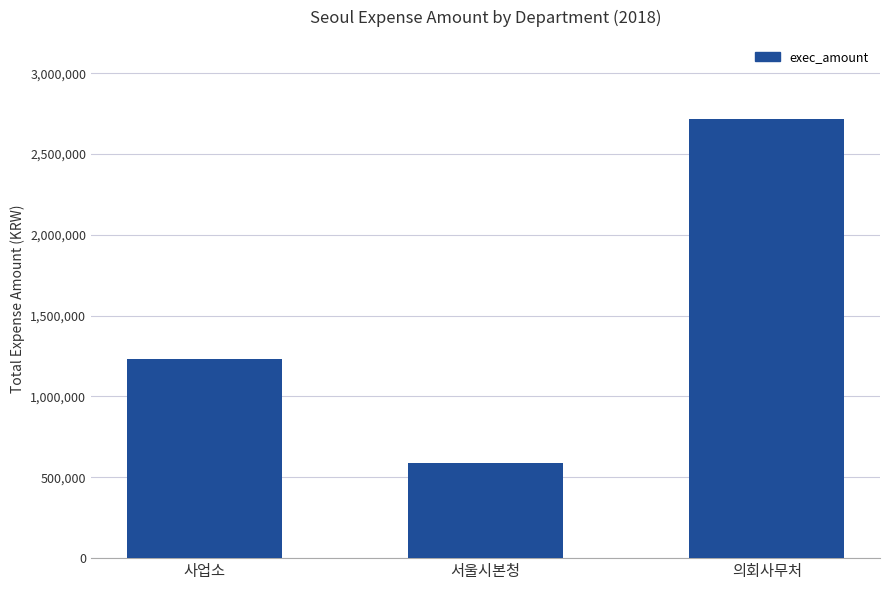

How many bars are there in total?

3